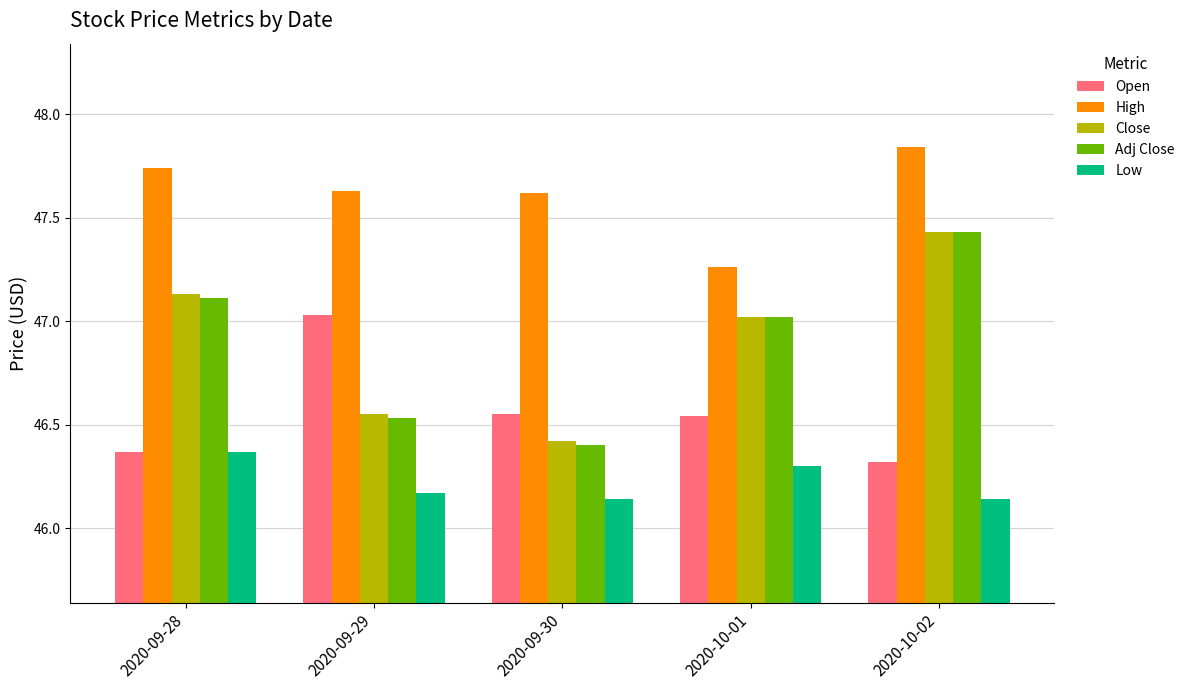

What is the total value across all series at 2020-09-30?

233.1